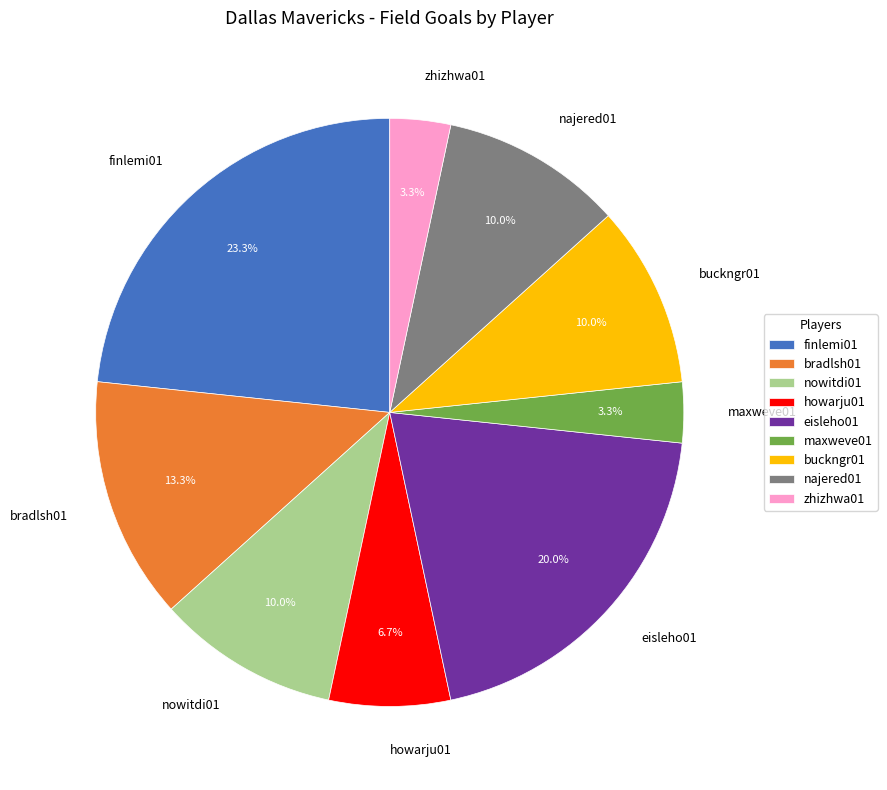

Between howarju01 and finlemi01, which is larger?

finlemi01